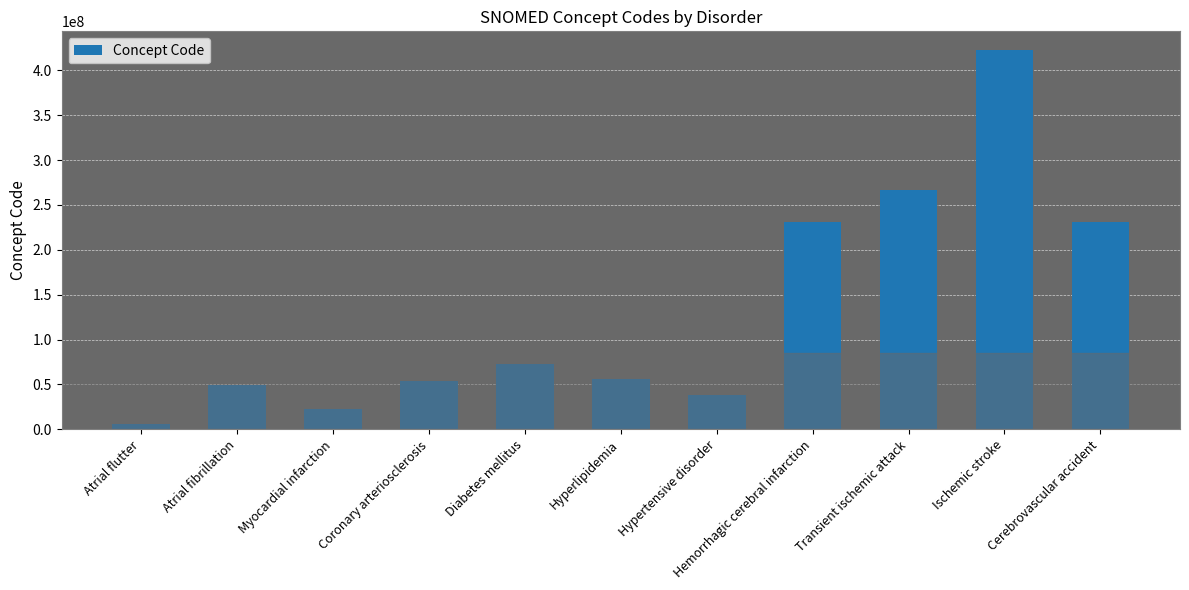

What is the label of the 4th bar from the right?

Hemorrhagic cerebral infarction